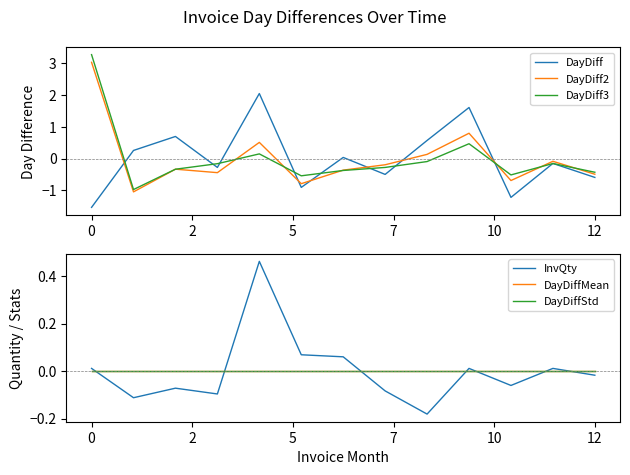

How many lines are shown in the chart?

6